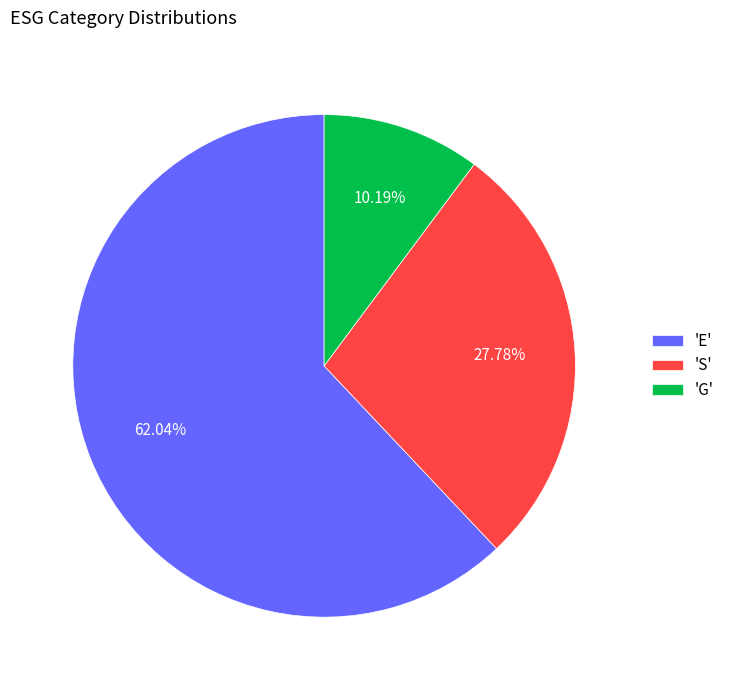

Do 'E' and 'S' together represent more than half of the pie?

Yes